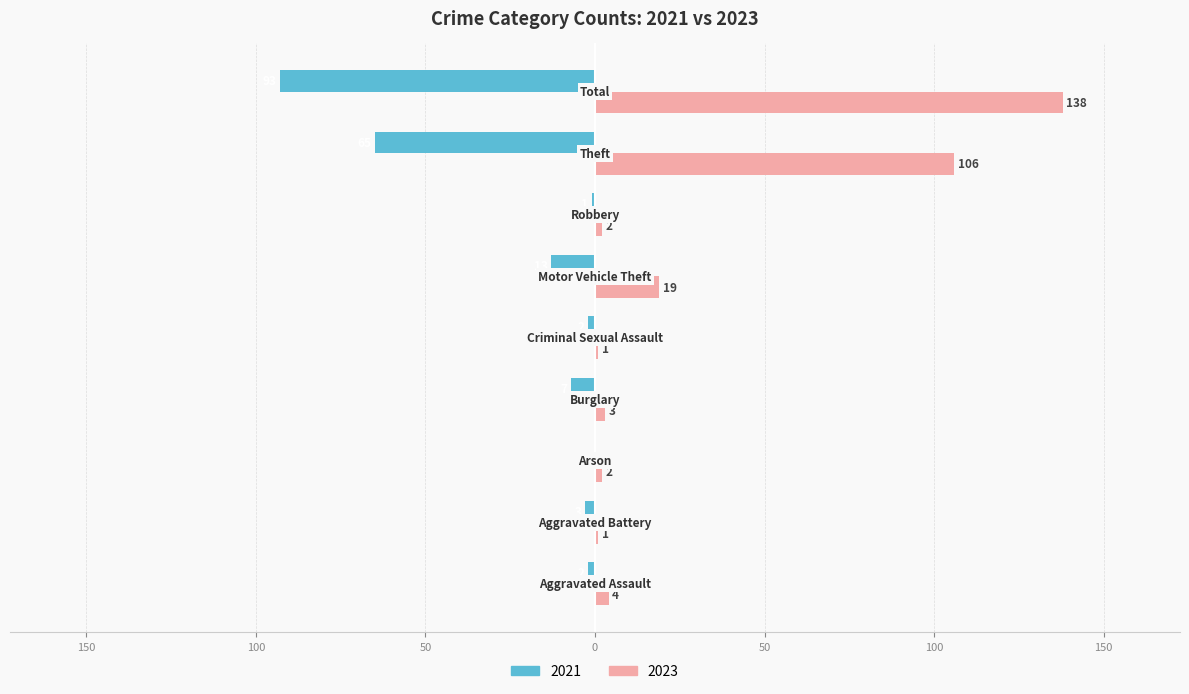

Which category has the highest value in the 2023 series?

Total